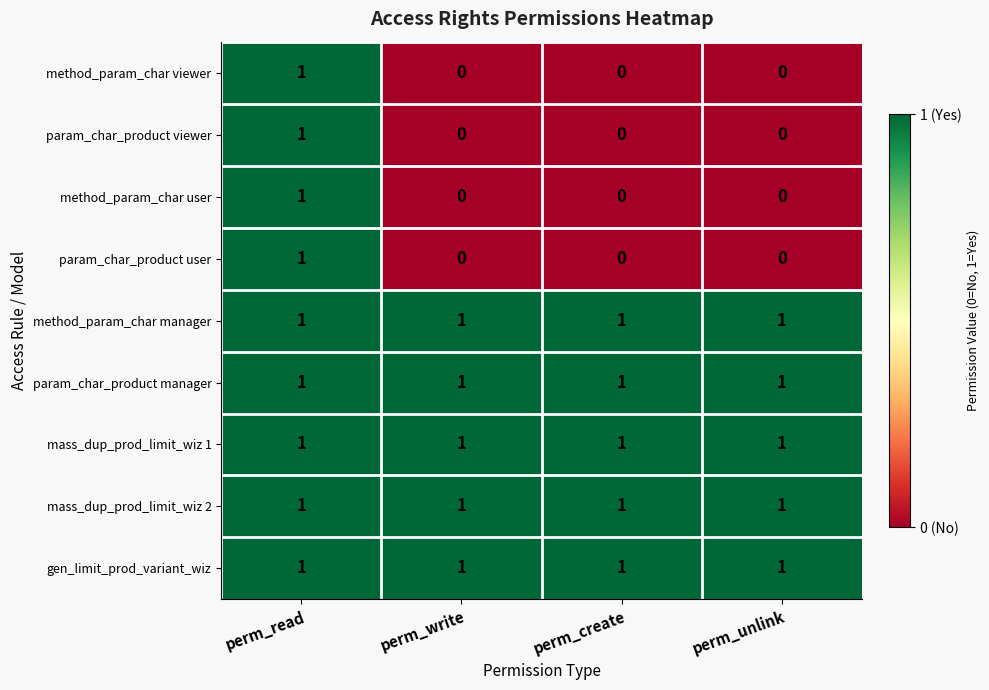

How many positive values does the param_char_product viewer series have?

1